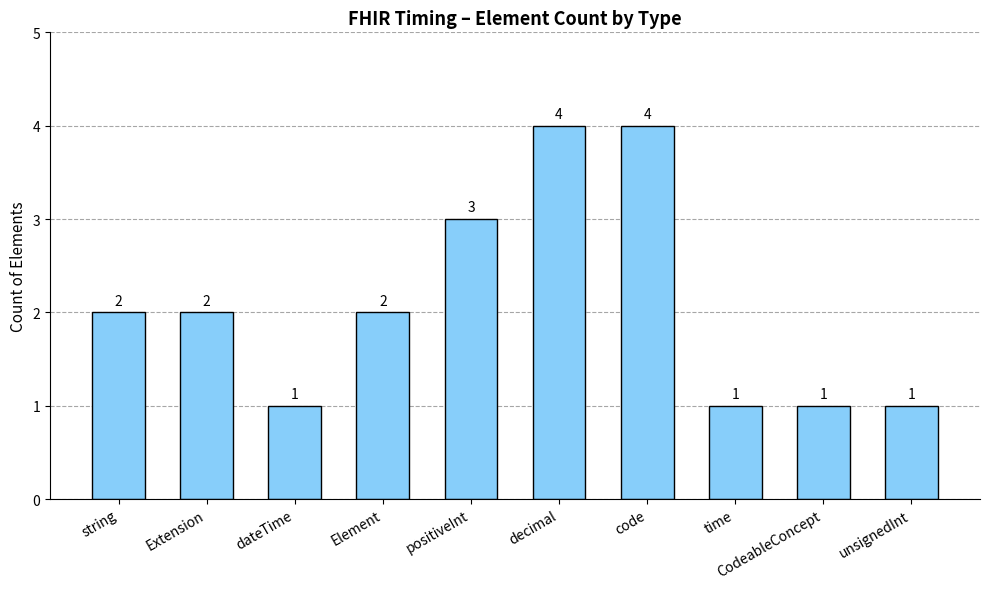

What is the ratio of the value at unsignedInt to the value at Extension?

0.5